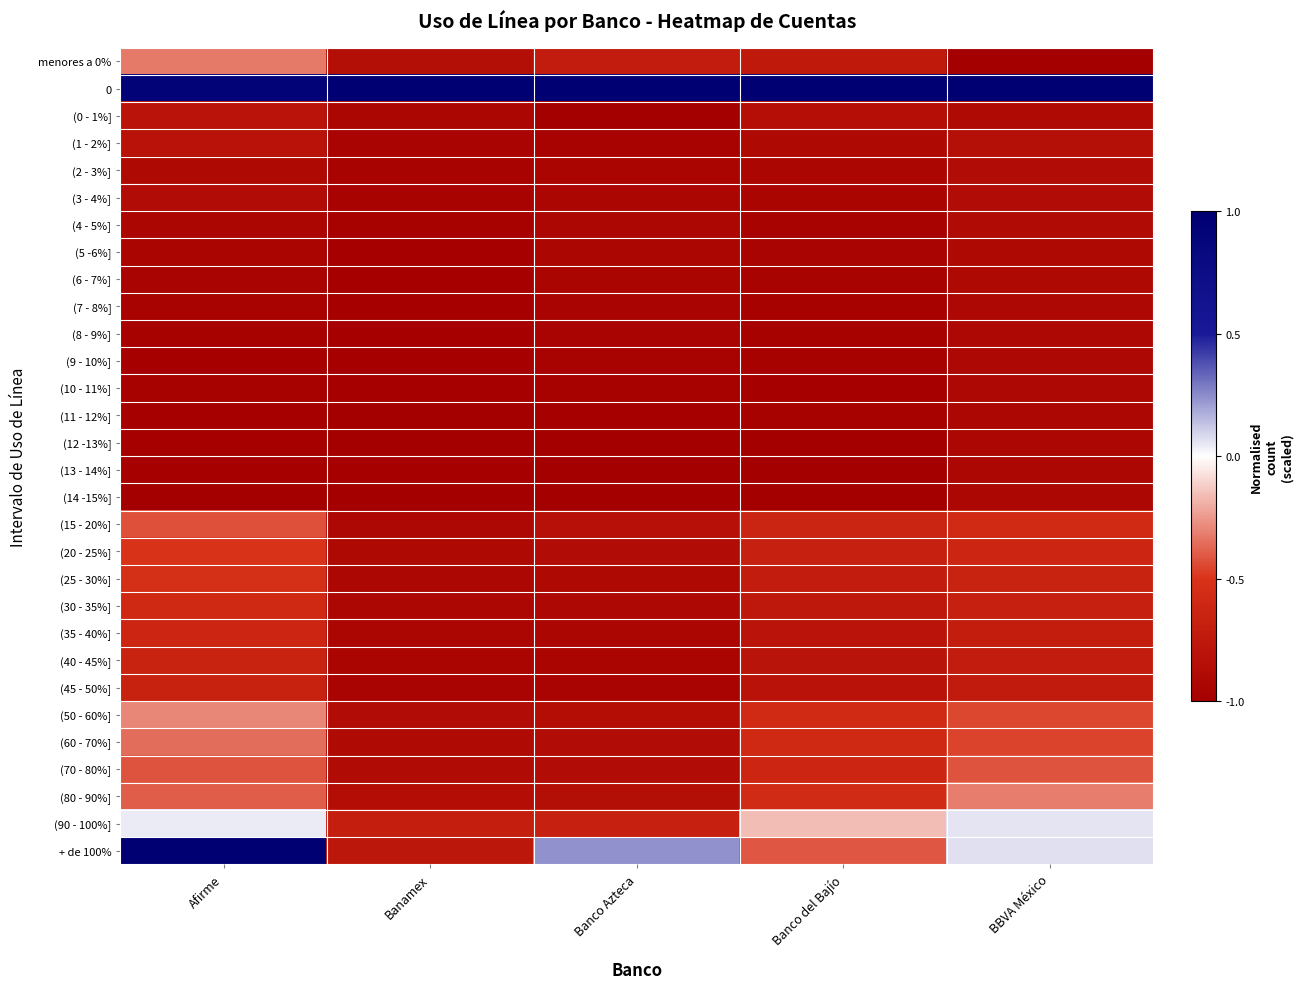

Reading left to right, what are all the values shown in this chart?

menores a 0%: Afirme=-0.3	Banamex=-0.8	Banco Azteca=-0.7	Banco del Bajío=-0.7	BBVA México=-1.0
0: Afirme=0.9	Banamex=1.0	Banco Azteca=1.0	Banco del Bajío=1.0	BBVA México=1.0
(0 - 1%]: Afirme=-0.8	Banamex=-0.9	Banco Azteca=-1.0	Banco del Bajío=-0.9	BBVA México=-0.9
(1 - 2%]: Afirme=-0.8	Banamex=-0.9	Banco Azteca=-1.0	Banco del Bajío=-0.9	BBVA México=-0.8
(2 - 3%]: Afirme=-0.9	Banamex=-1.0	Banco Azteca=-0.9	Banco del Bajío=-0.9	BBVA México=-0.9
(3 - 4%]: Afirme=-0.9	Banamex=-1.0	Banco Azteca=-0.9	Banco del Bajío=-0.9	BBVA México=-0.9
(4 - 5%]: Afirme=-0.9	Banamex=-1.0	Banco Azteca=-0.9	Banco del Bajío=-1.0	BBVA México=-0.9
(5 -6%]: Afirme=-0.9	Banamex=-1.0	Banco Azteca=-0.9	Banco del Bajío=-1.0	BBVA México=-0.9
(6 - 7%]: Afirme=-1.0	Banamex=-1.0	Banco Azteca=-0.9	Banco del Bajío=-1.0	BBVA México=-0.9
(7 - 8%]: Afirme=-1.0	Banamex=-1.0	Banco Azteca=-1.0	Banco del Bajío=-1.0	BBVA México=-0.9
(8 - 9%]: Afirme=-1.0	Banamex=-1.0	Banco Azteca=-1.0	Banco del Bajío=-1.0	BBVA México=-0.9
(9 - 10%]: Afirme=-1.0	Banamex=-1.0	Banco Azteca=-1.0	Banco del Bajío=-1.0	BBVA México=-0.9
(10 - 11%]: Afirme=-1.0	Banamex=-1.0	Banco Azteca=-1.0	Banco del Bajío=-1.0	BBVA México=-0.9
(11 - 12%]: Afirme=-1.0	Banamex=-1.0	Banco Azteca=-1.0	Banco del Bajío=-1.0	BBVA México=-0.9
(12 -13%]: Afirme=-1.0	Banamex=-1.0	Banco Azteca=-1.0	Banco del Bajío=-1.0	BBVA México=-0.9
(13 - 14%]: Afirme=-1.0	Banamex=-1.0	Banco Azteca=-1.0	Banco del Bajío=-1.0	BBVA México=-0.9
(14 -15%]: Afirme=-1.0	Banamex=-1.0	Banco Azteca=-1.0	Banco del Bajío=-1.0	BBVA México=-0.9
(15 - 20%]: Afirme=-0.4	Banamex=-0.9	Banco Azteca=-0.8	Banco del Bajío=-0.6	BBVA México=-0.6
(20 - 25%]: Afirme=-0.5	Banamex=-0.9	Banco Azteca=-0.9	Banco del Bajío=-0.7	BBVA México=-0.6
(25 - 30%]: Afirme=-0.5	Banamex=-0.9	Banco Azteca=-0.9	Banco del Bajío=-0.7	BBVA México=-0.7
(30 - 35%]: Afirme=-0.6	Banamex=-0.9	Banco Azteca=-0.9	Banco del Bajío=-0.8	BBVA México=-0.7
(35 - 40%]: Afirme=-0.6	Banamex=-0.9	Banco Azteca=-0.9	Banco del Bajío=-0.8	BBVA México=-0.7
(40 - 45%]: Afirme=-0.7	Banamex=-0.9	Banco Azteca=-0.9	Banco del Bajío=-0.8	BBVA México=-0.7
(45 - 50%]: Afirme=-0.7	Banamex=-0.9	Banco Azteca=-0.9	Banco del Bajío=-0.8	BBVA México=-0.7
(50 - 60%]: Afirme=-0.3	Banamex=-0.9	Banco Azteca=-0.9	Banco del Bajío=-0.6	BBVA México=-0.4
(60 - 70%]: Afirme=-0.4	Banamex=-0.9	Banco Azteca=-0.9	Banco del Bajío=-0.6	BBVA México=-0.5
(70 - 80%]: Afirme=-0.4	Banamex=-0.9	Banco Azteca=-0.9	Banco del Bajío=-0.6	BBVA México=-0.4
(80 - 90%]: Afirme=-0.4	Banamex=-0.9	Banco Azteca=-0.8	Banco del Bajío=-0.6	BBVA México=-0.3
(90 - 100%]: Afirme=0.0	Banamex=-0.7	Banco Azteca=-0.7	Banco del Bajío=-0.2	BBVA México=0.1
+ de 100%: Afirme=1.0	Banamex=-0.8	Banco Azteca=0.2	Banco del Bajío=-0.4	BBVA México=0.1